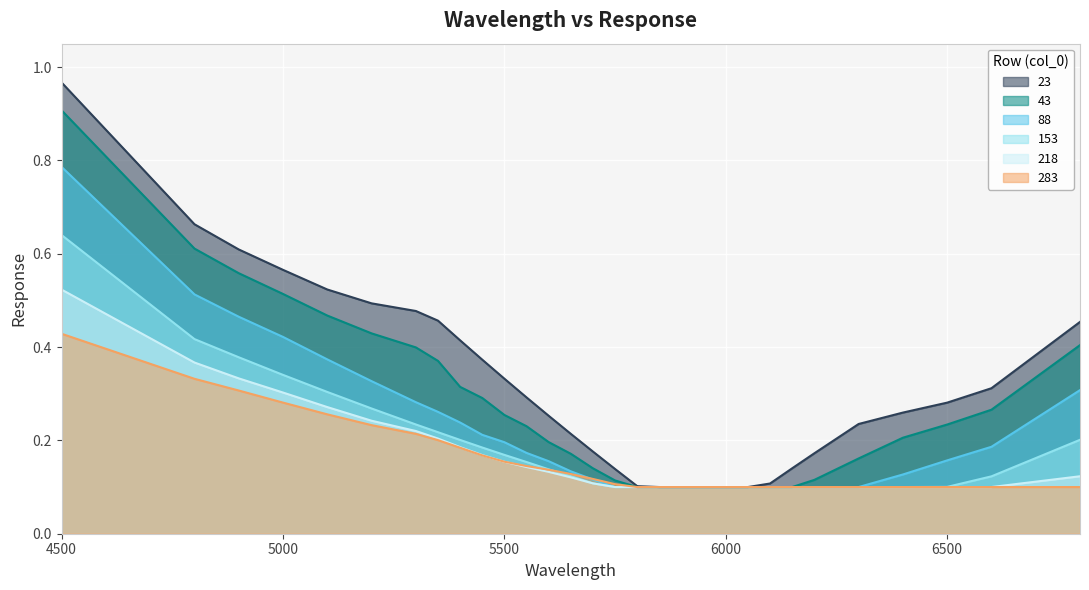

True or false: 23 and 43 cross at least once.

False